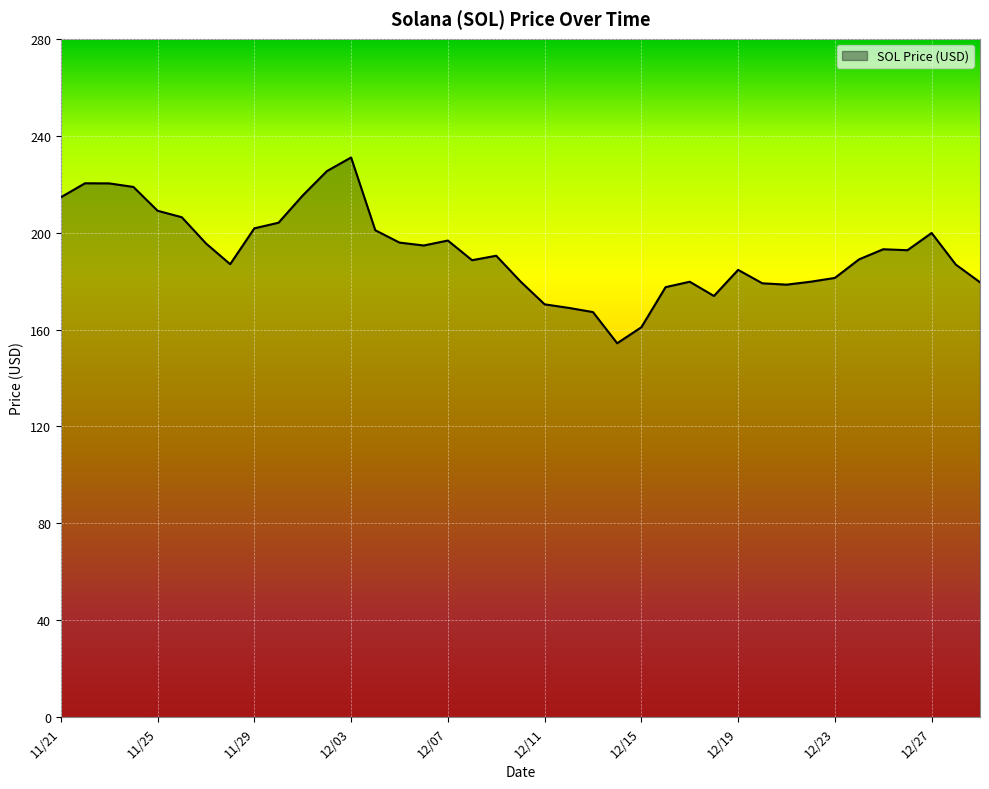

What is the label of the 13th point from the right?

12/17